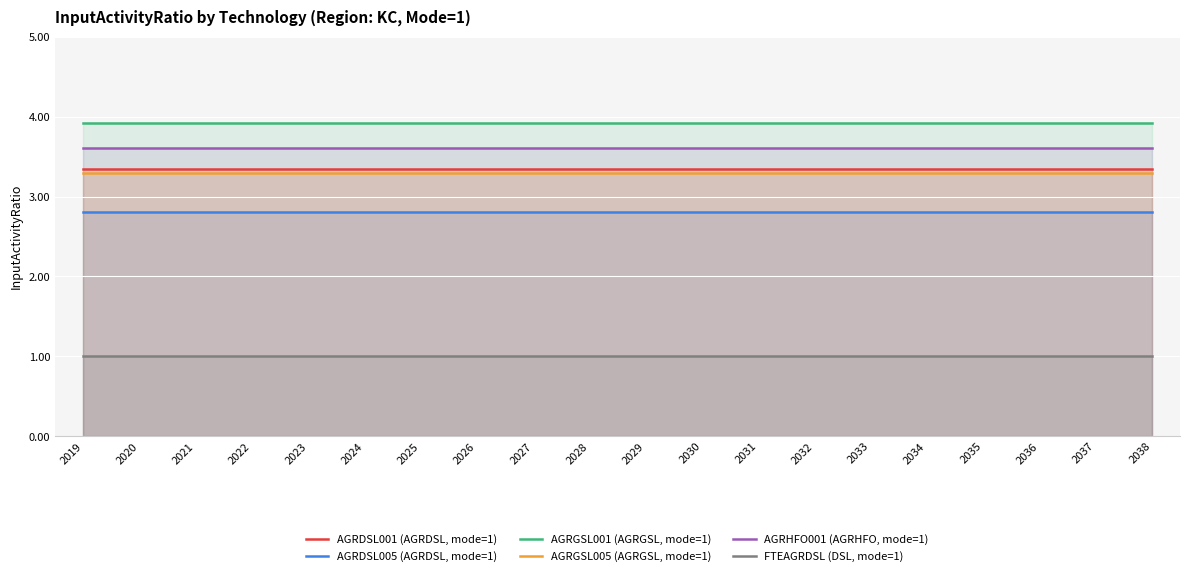

Which series has the largest total across all categories?

AGRGSL001 (AGRGSL, mode=1)